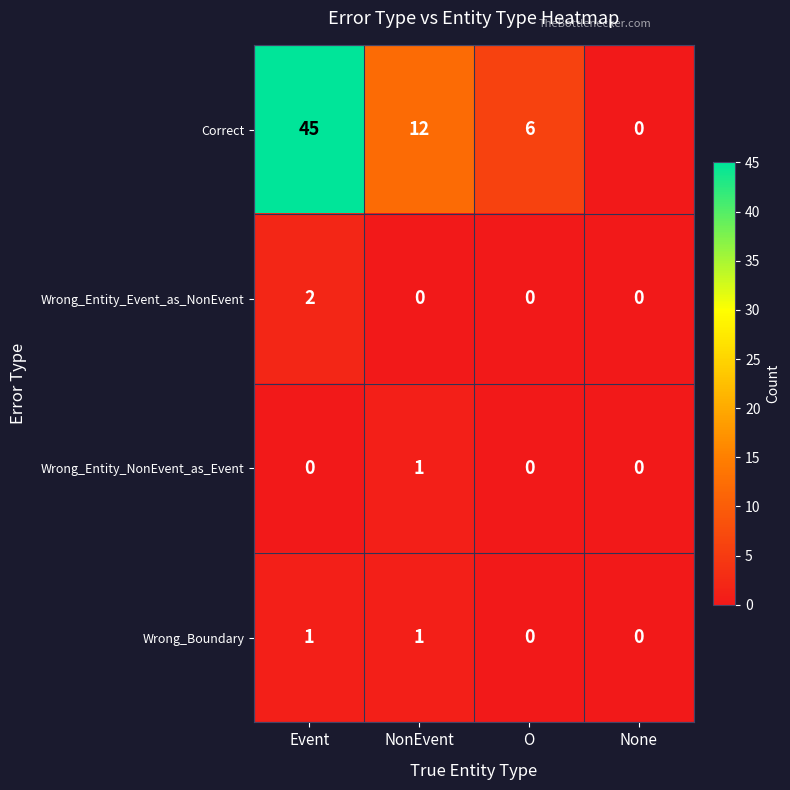

The value of Correct at O is 10. True or false?

False